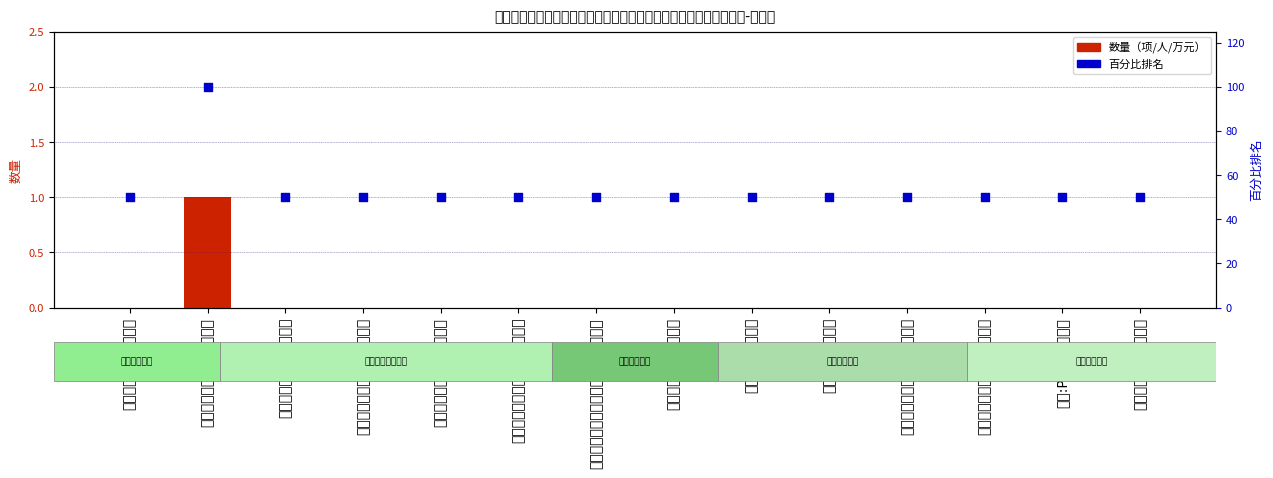

Is the value of 数量 at 目前仍全职在岗的专家数 greater than the value of 百分比排名 at 第一完成人获得发明专利（项）?

No